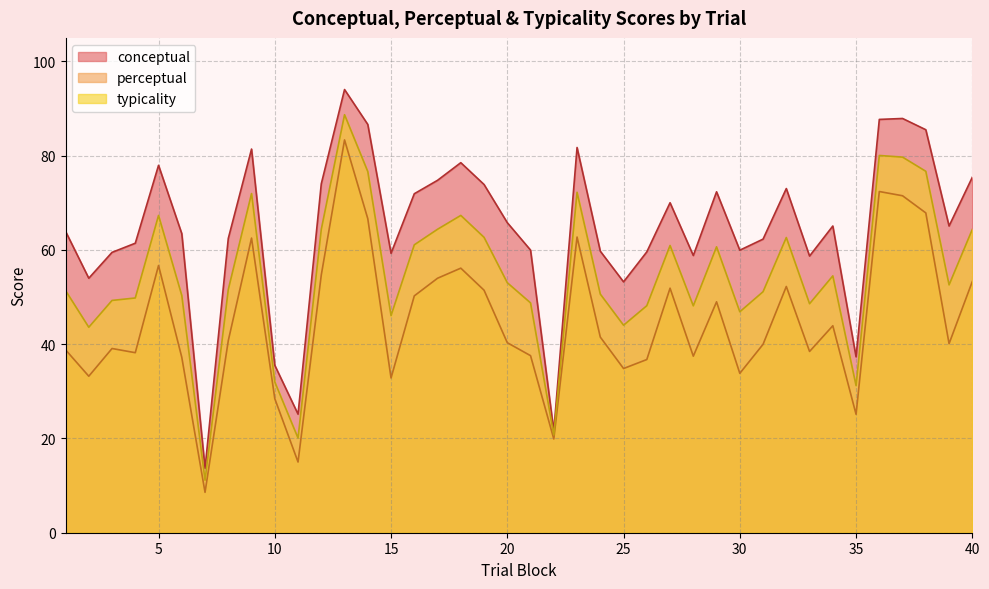

At which label is perceptual closest to 45?

34